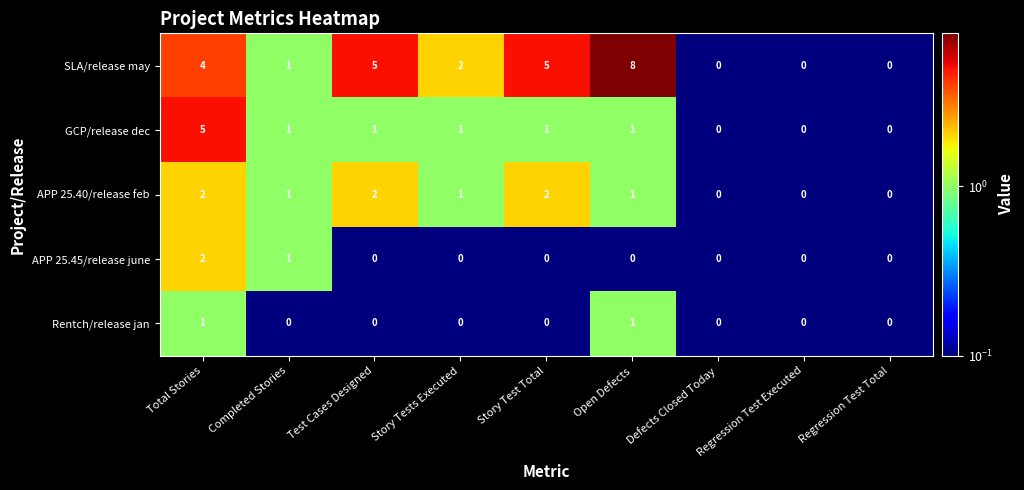

How many SLA/release may values are between 0 and 5?

8